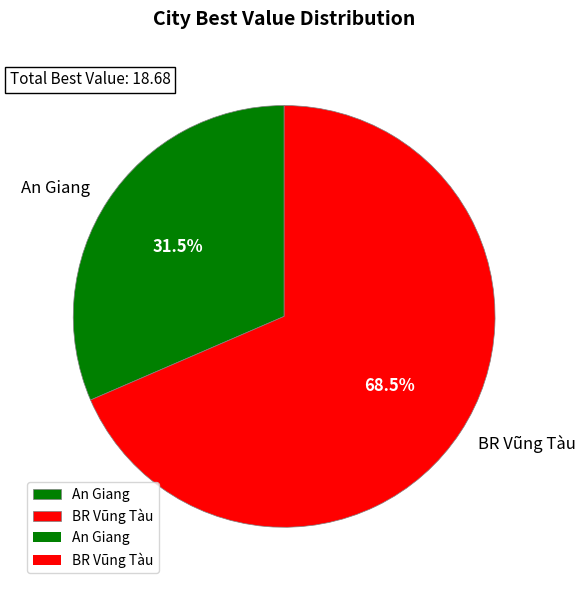

How much of the chart is everything except An Giang?

68.5%